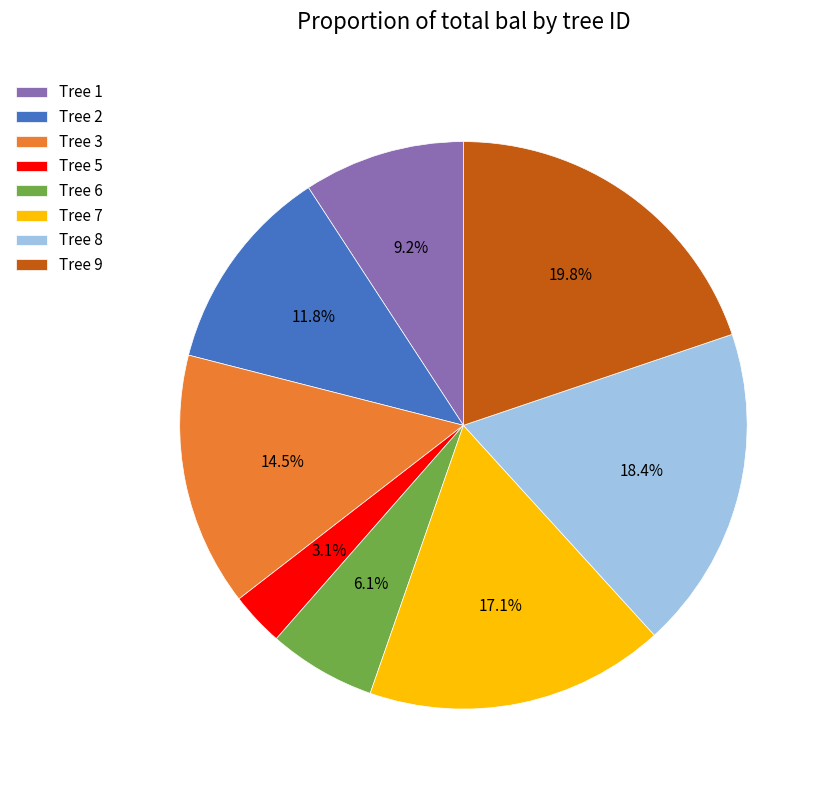

How many segments does this pie chart have?

8